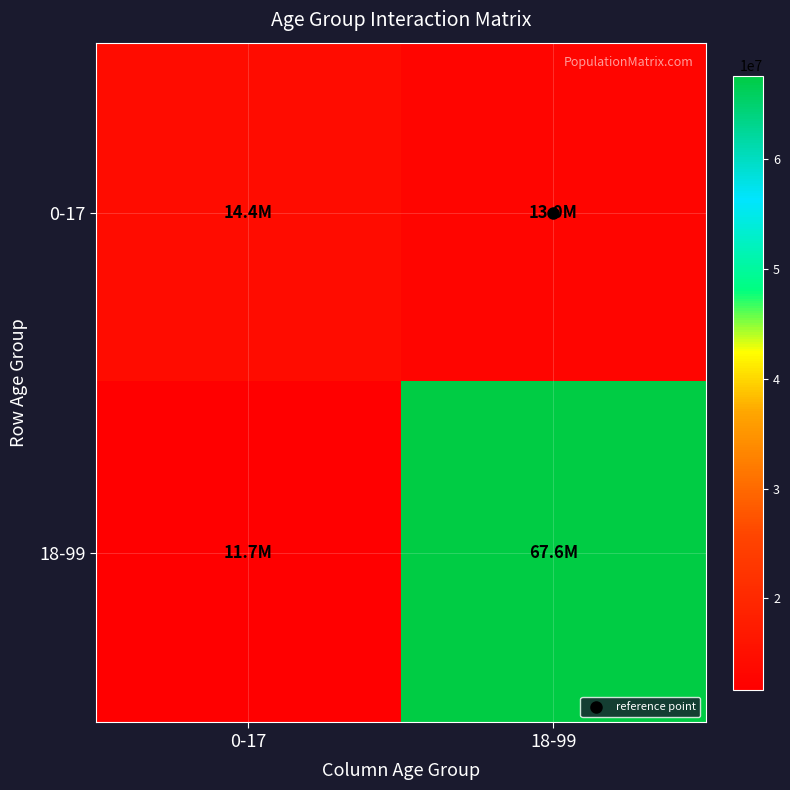

Count the number of categories in the chart.

2